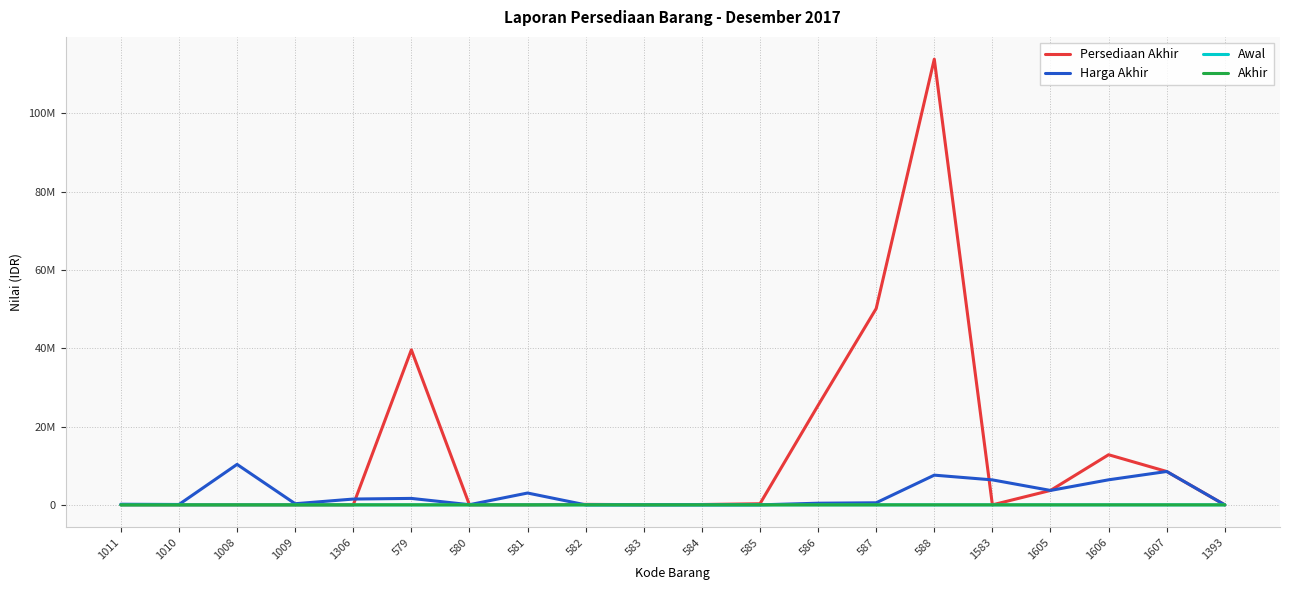

Does the chart have visible grid lines?

Yes